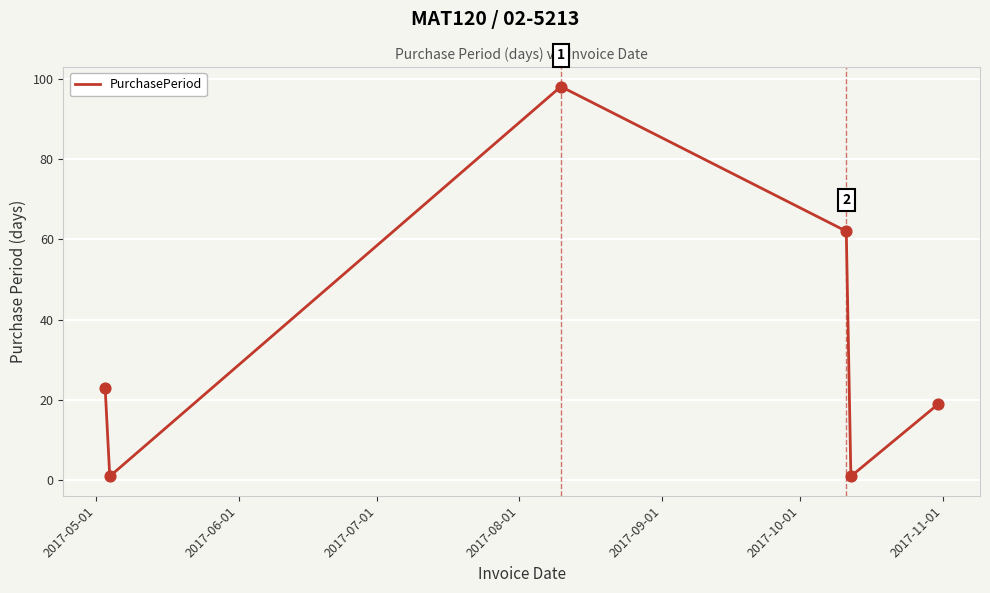

What is the difference between the maximum and minimum values?

97